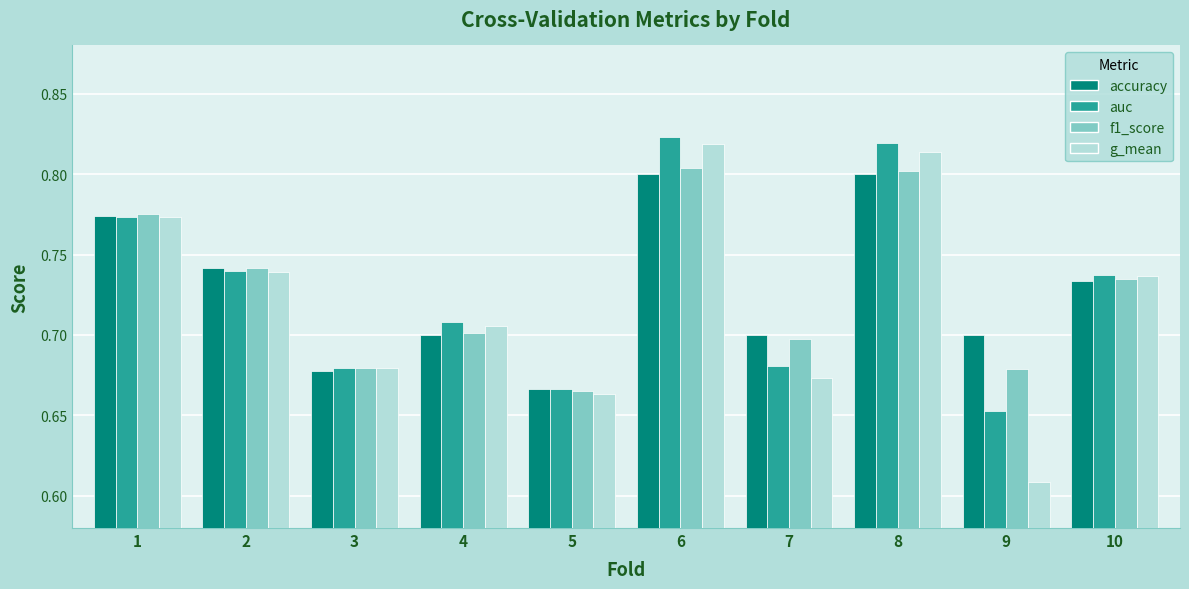

Which series has the widest spread of values?

g_mean